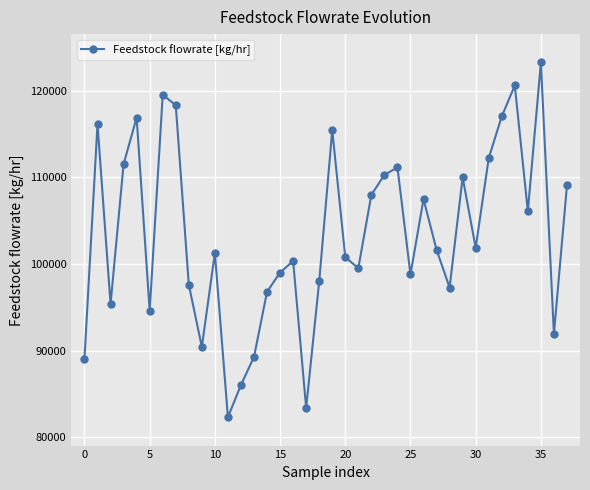

What is the smallest value displayed?

82315.5